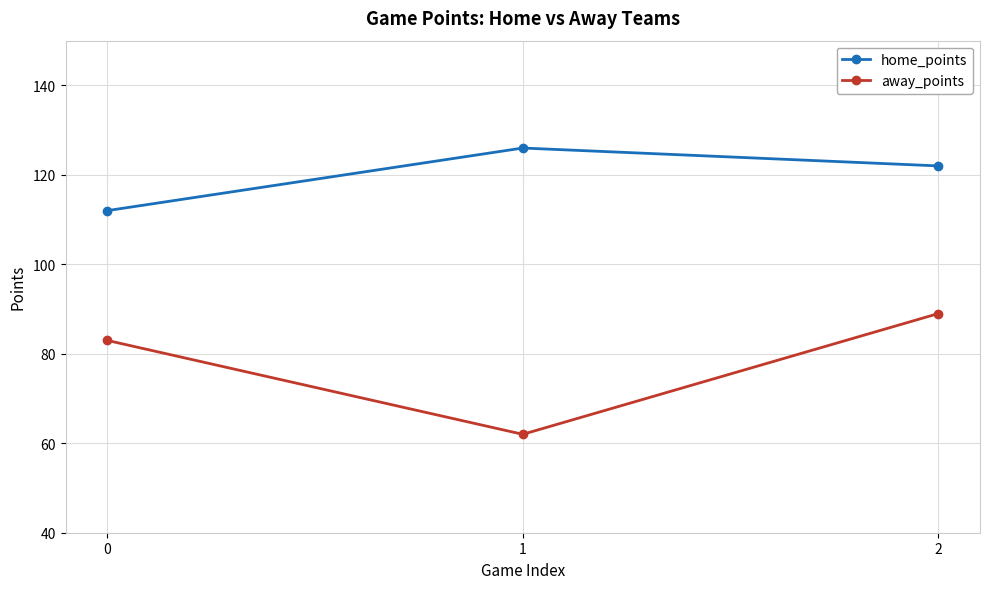

Which series has the widest spread of values?

away_points